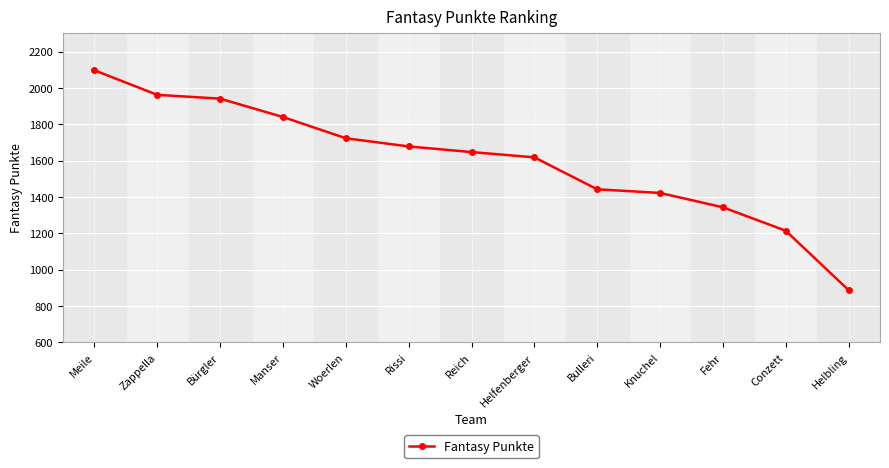

What is the change in value from Fehr to Conzett?

-129